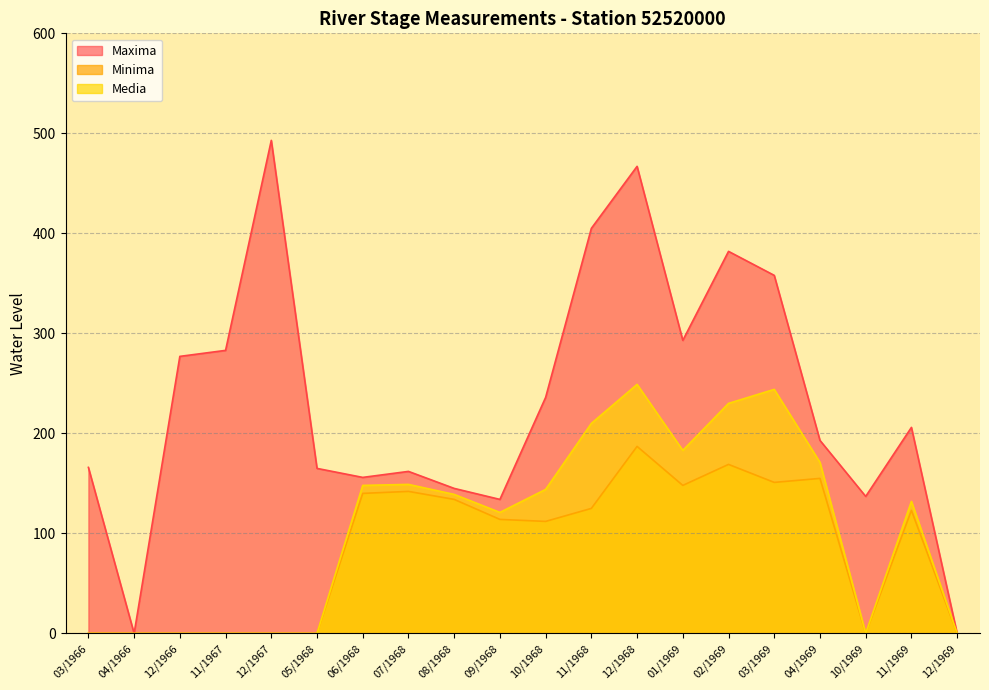

Is the value of Media at 03/1969 greater than the value of Minima at 04/1969?

Yes